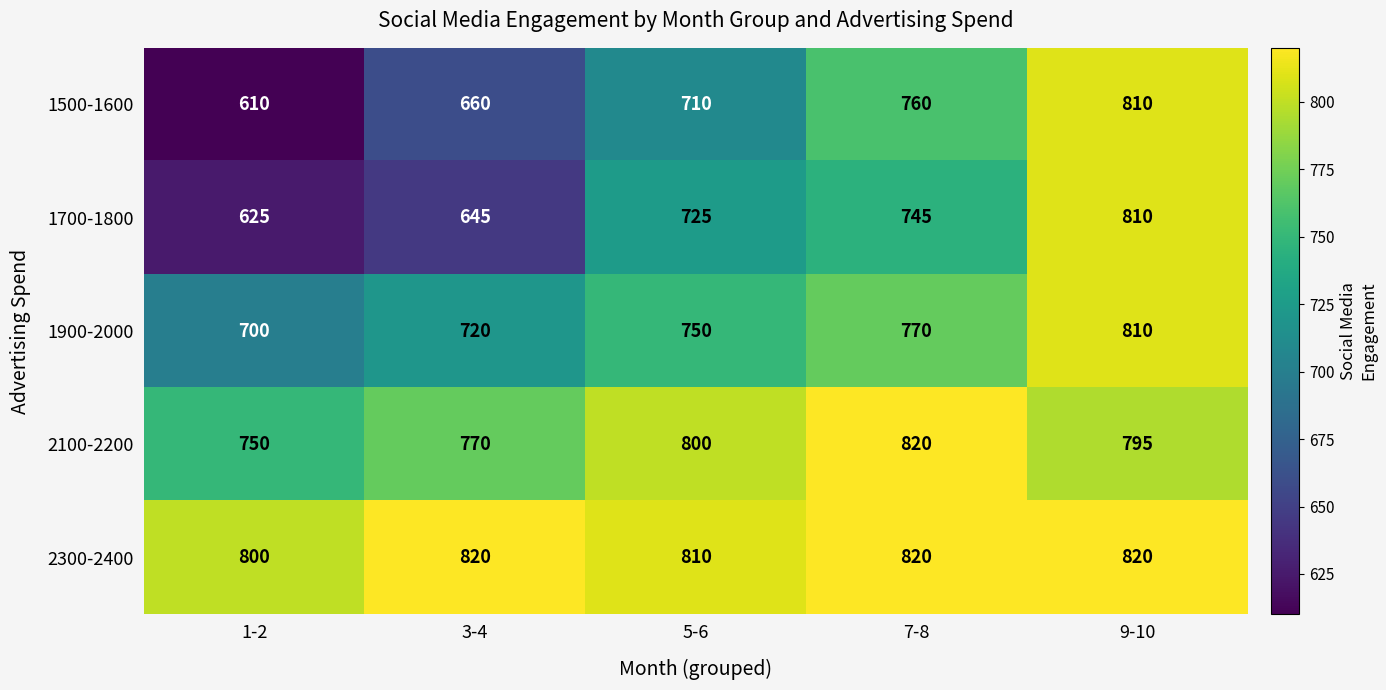

How many data points does each series have?

5